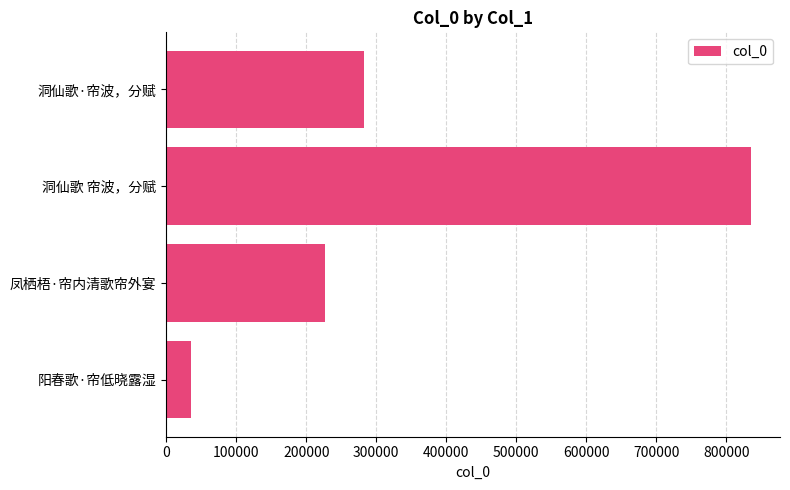

The value at 凤栖梧·帘内清歌帘外宴 is 84172. True or false?

False